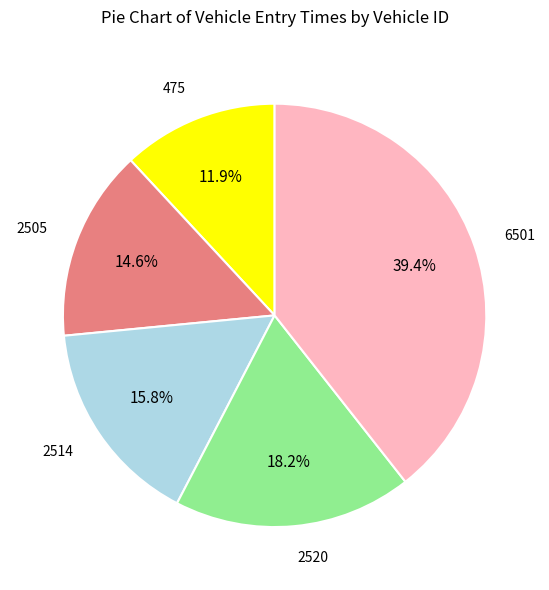

To the nearest percent, what portion does 2520 represent?

18%